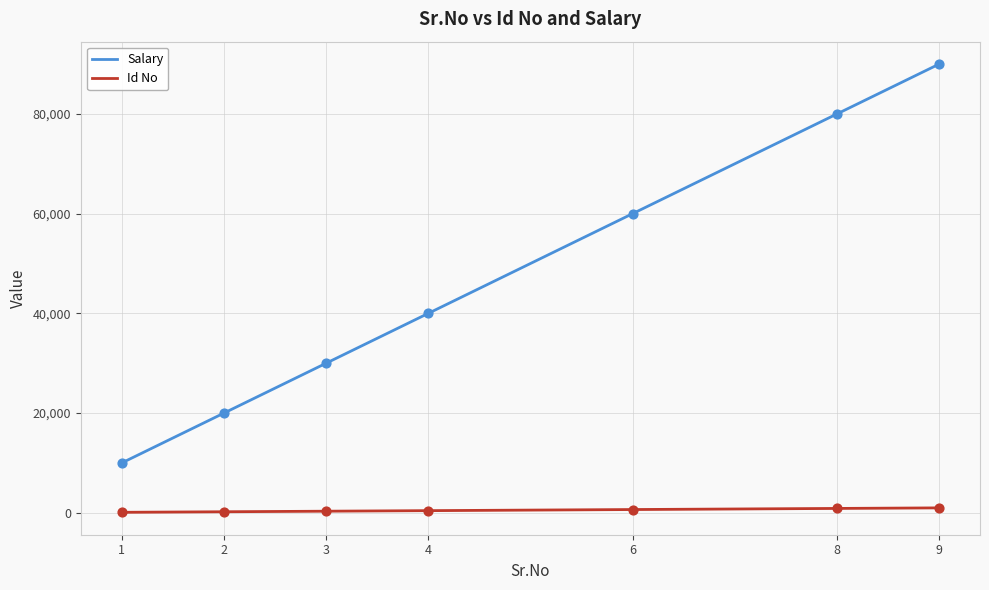

What are all the series names shown in the legend?

Salary, Id No